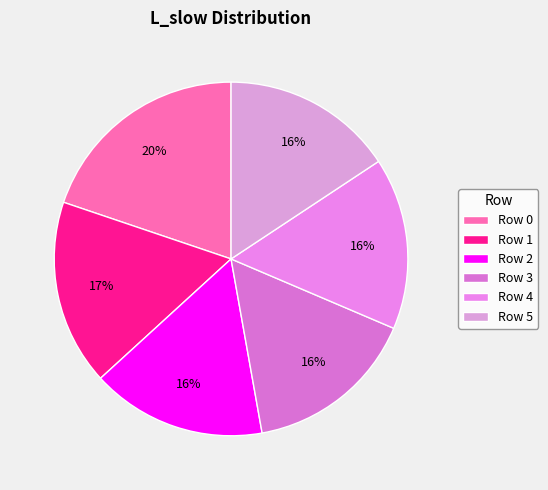

Does any single category account for the majority?

No